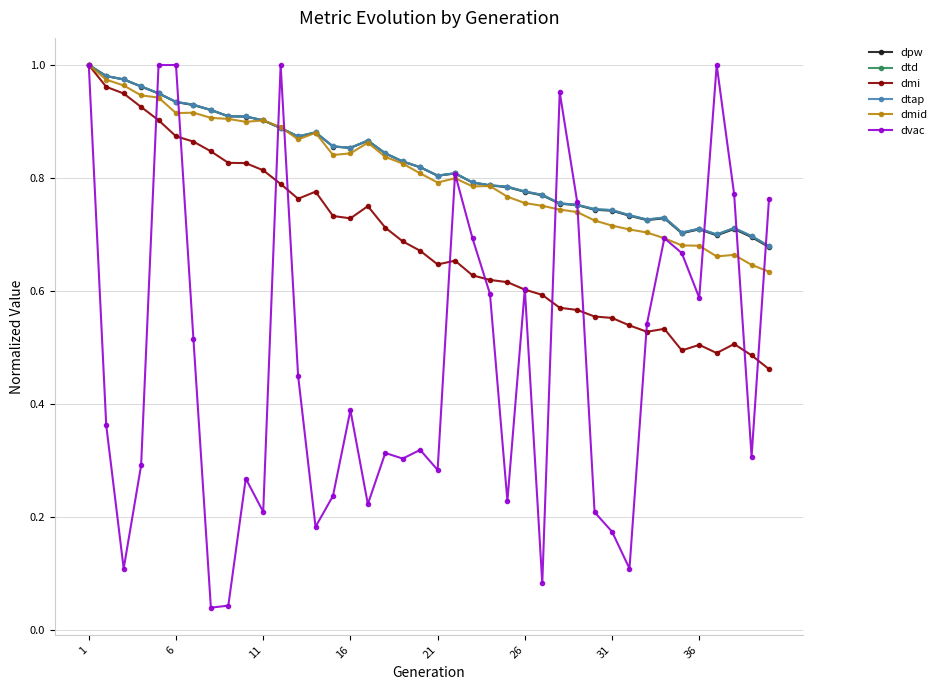

Does the chart have visible grid lines?

Yes